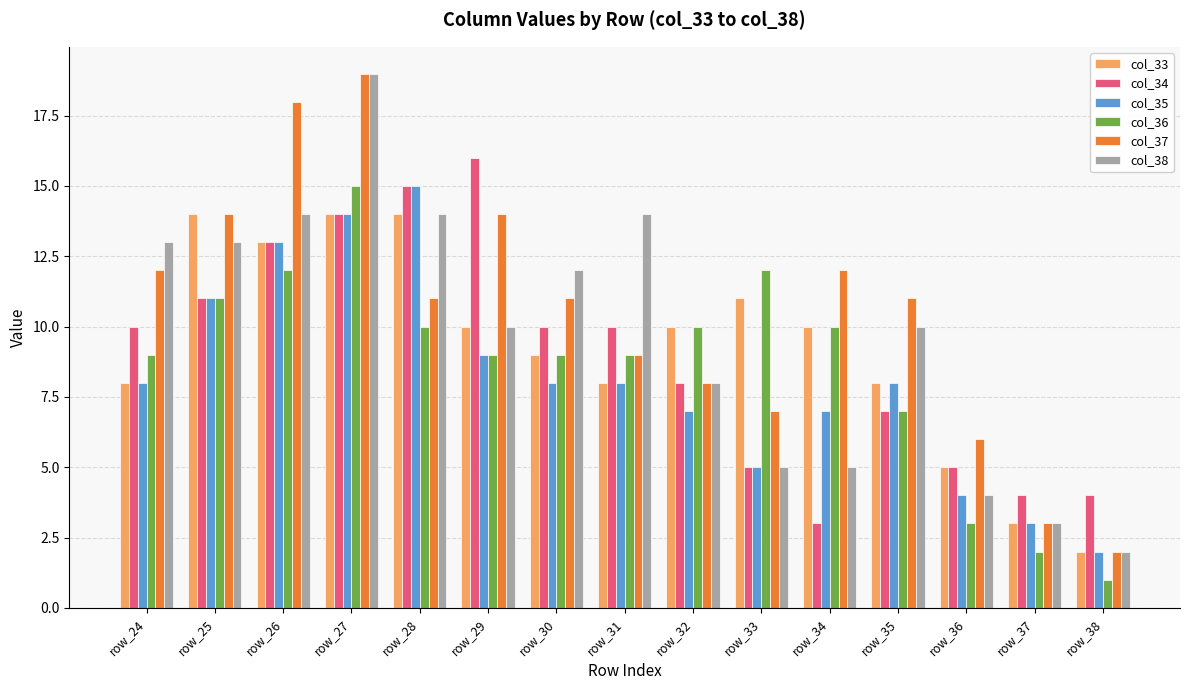

Read the col_36 value at row_27, to the nearest 5.

15